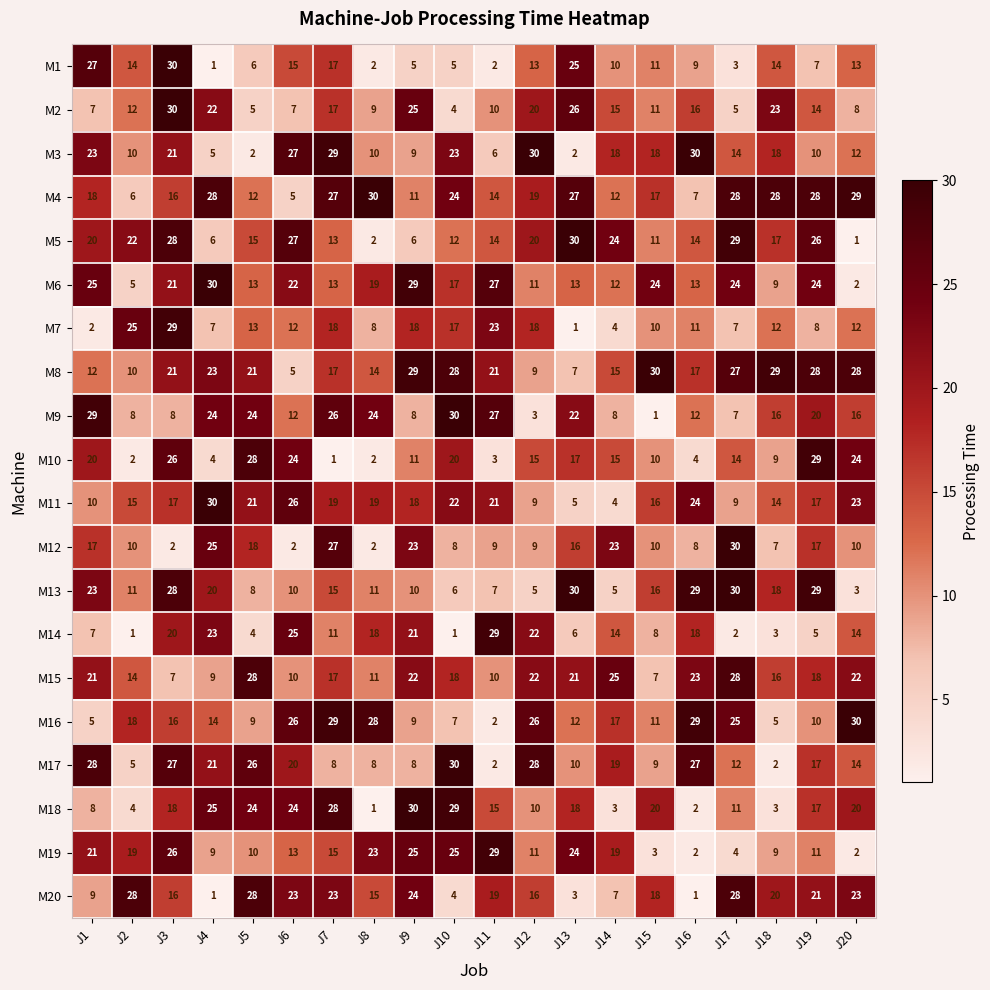

What is the total value across all series at J17?

337